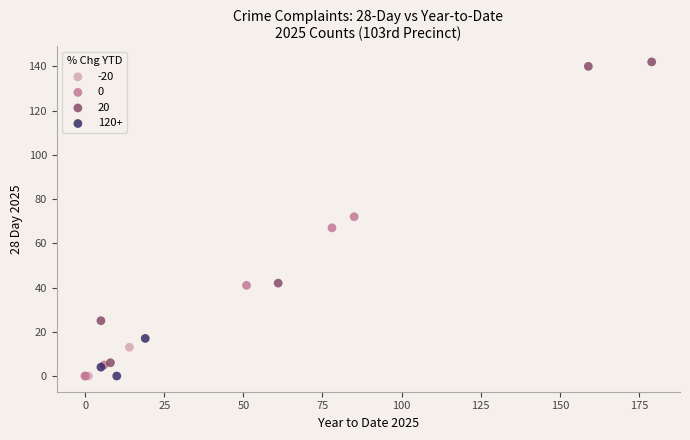

Which series contains the highest Y value?

20